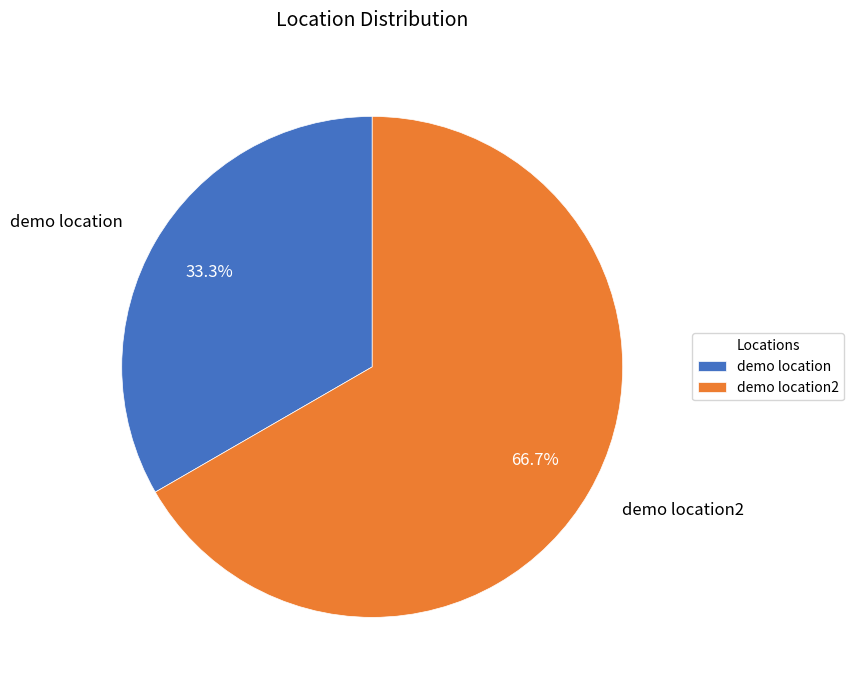

Combined, do demo location and demo location2 account for over 50%?

Yes